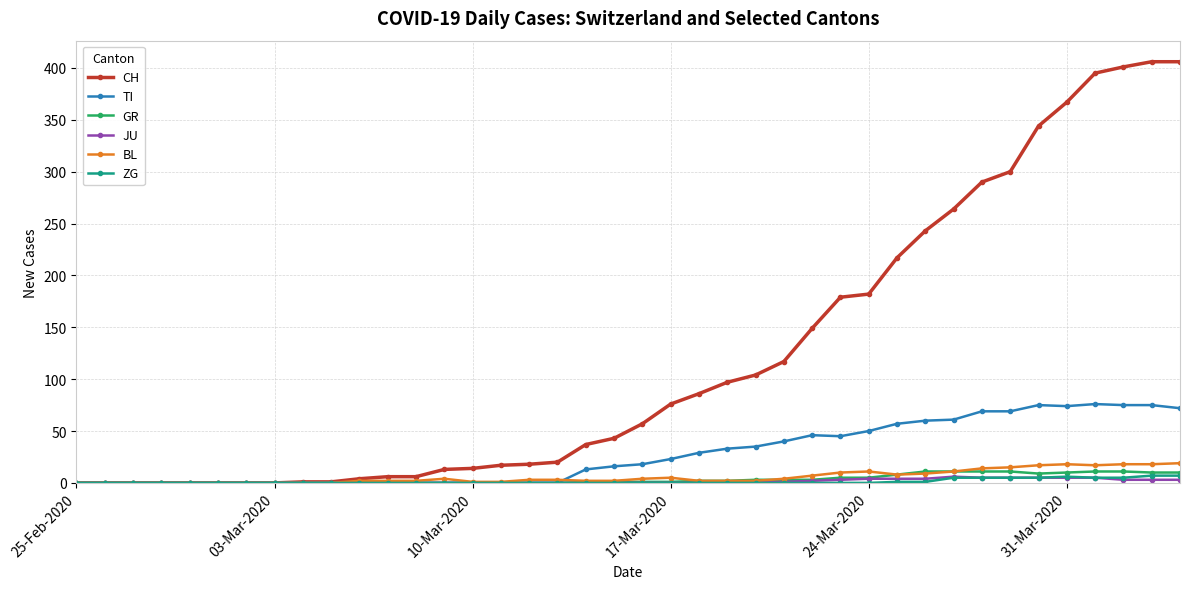

What is the greatest value displayed?

406